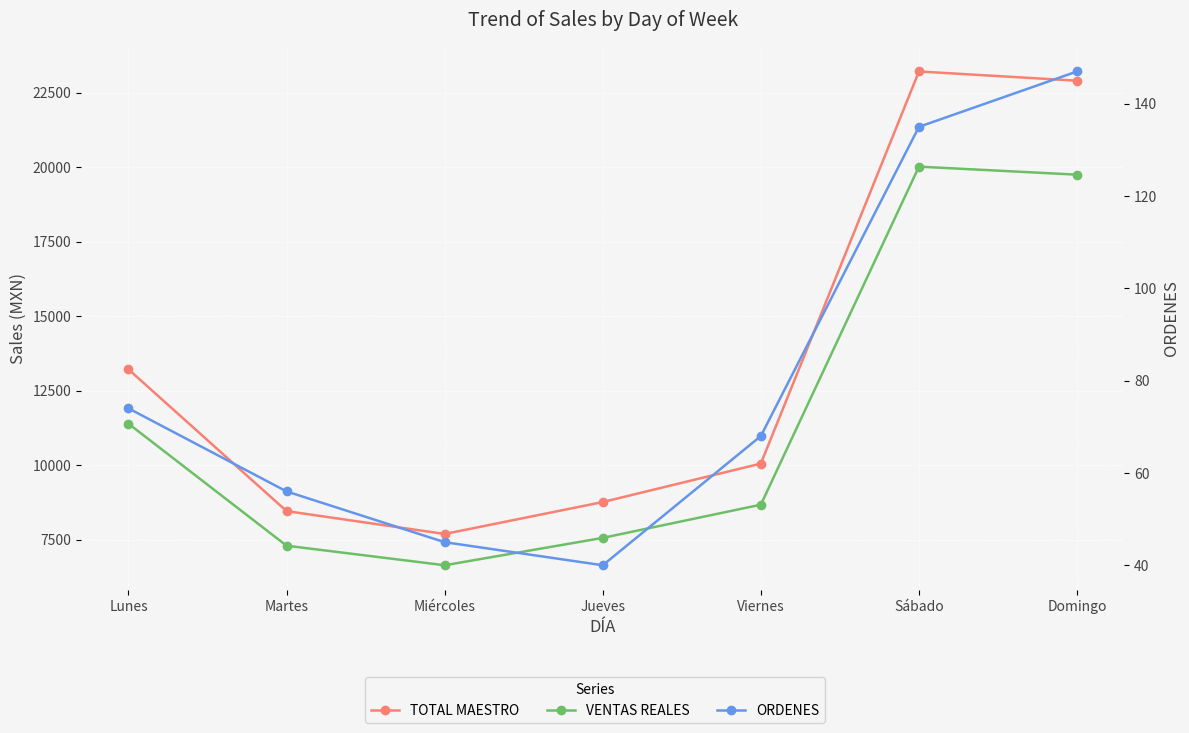

At Domingo, list the series in order from largest to smallest.

TOTAL MAESTRO, VENTAS REALES, ORDENES